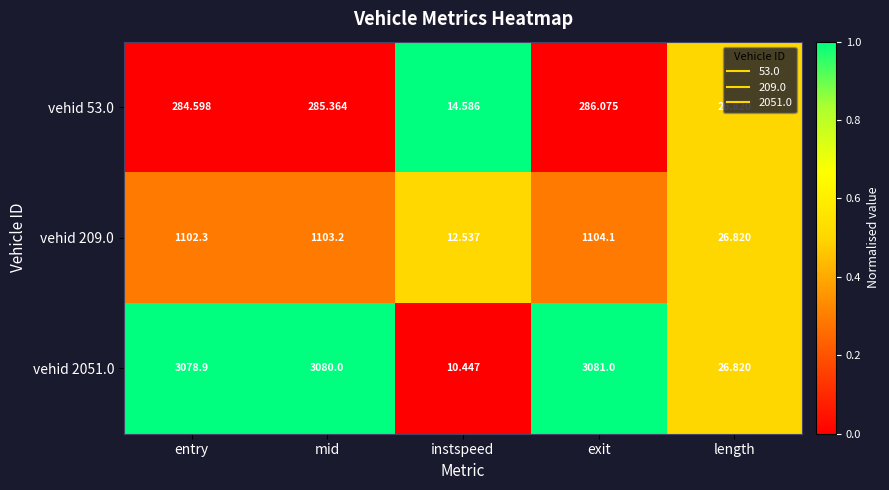

Is the value of vehid 209.0 at instspeed greater than the value of vehid 53.0 at instspeed?

No